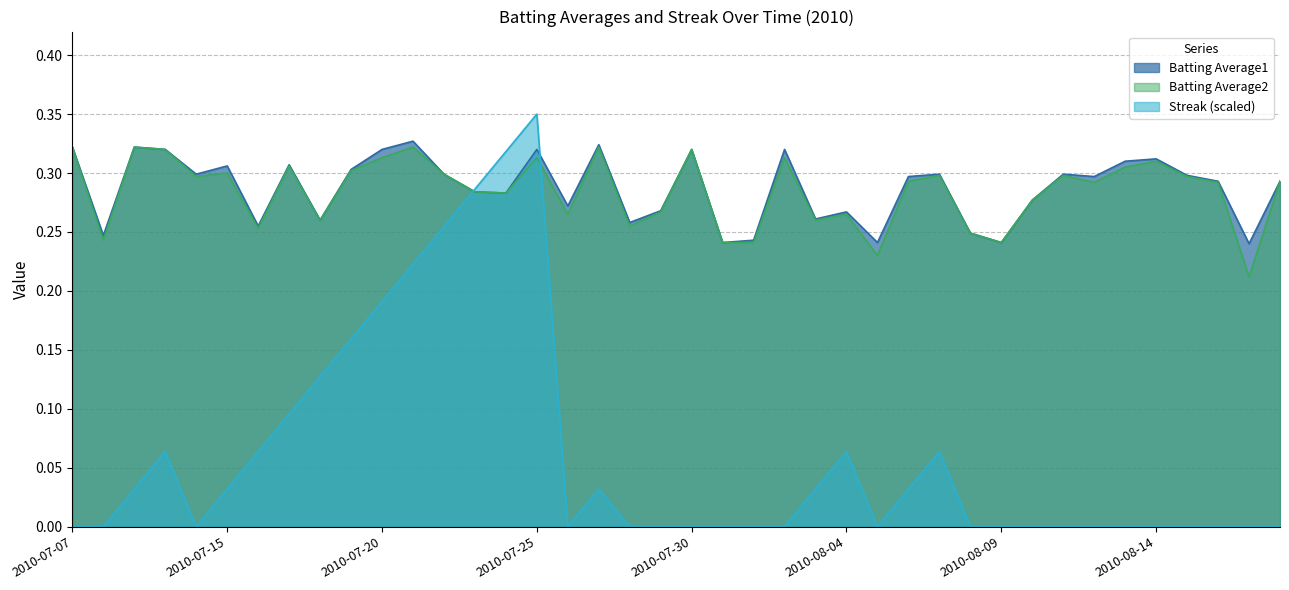

How many intersections are there between Streak and Batting Average2?

2